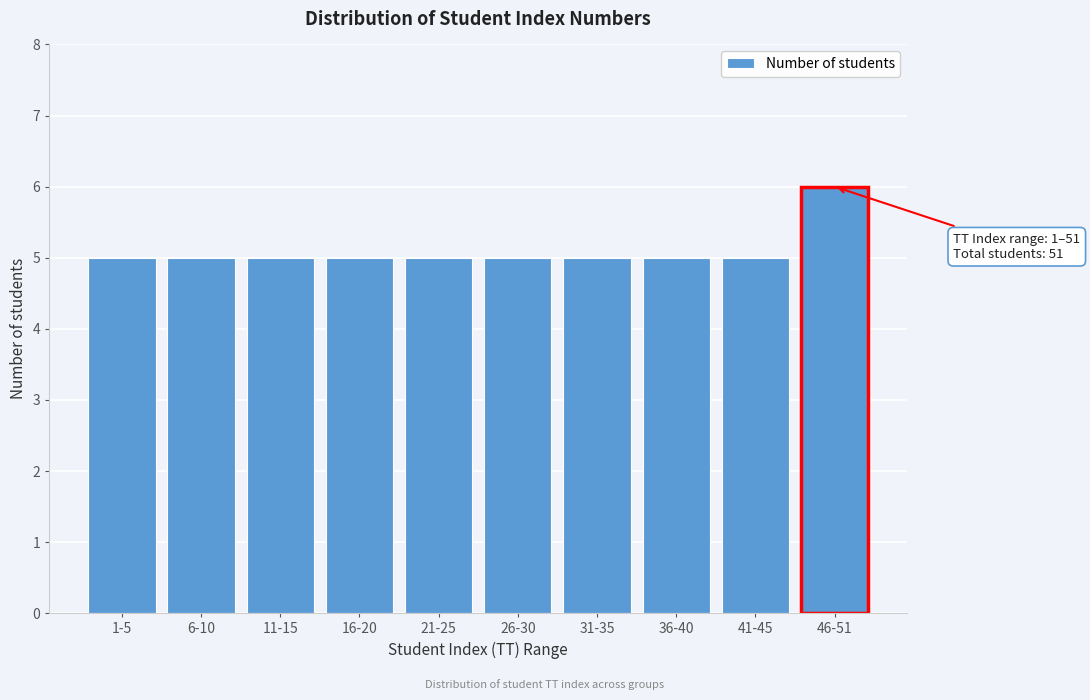

Reading left to right, list all the values displayed in this chart.

5	5	5	5	5	5	5	5	5	6